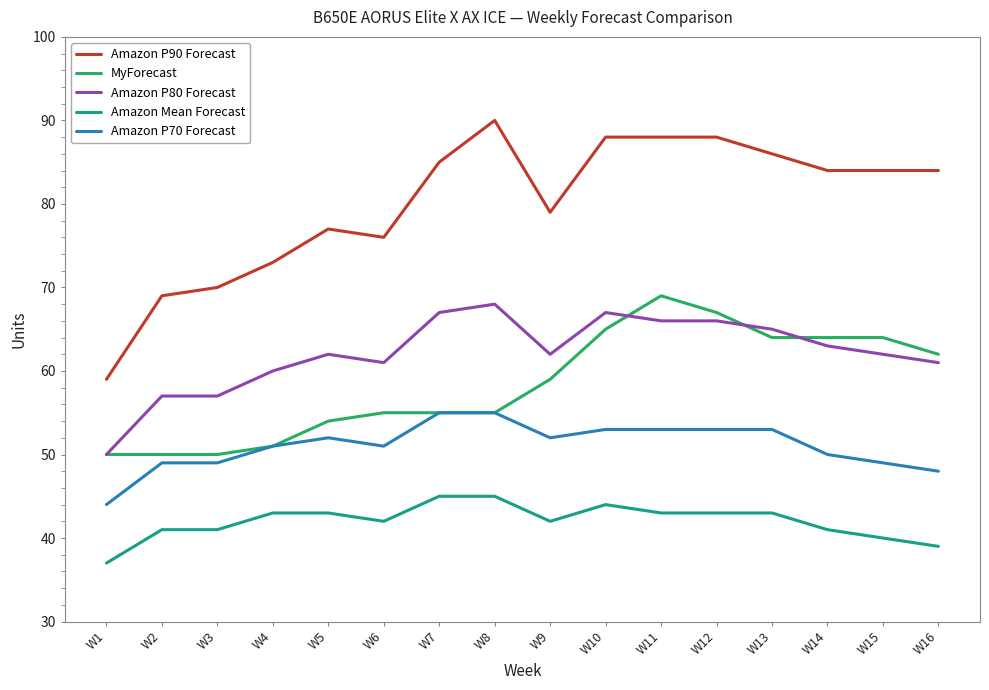

True or false: Amazon P90 Forecast and MyForecast intersect in this chart.

False